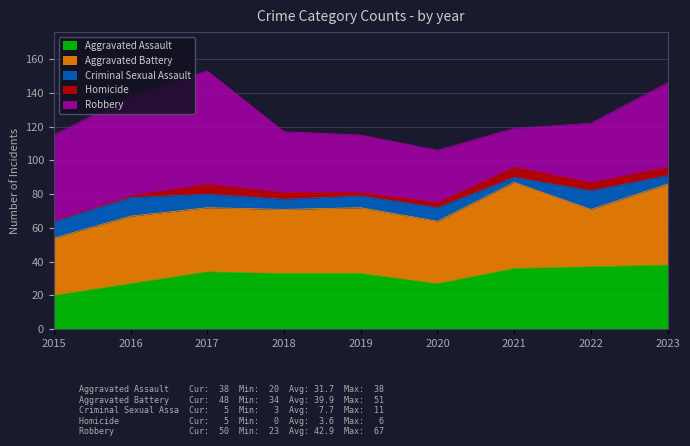

True or false: Aggravated Battery and Criminal Sexual Assault cross at least once.

False